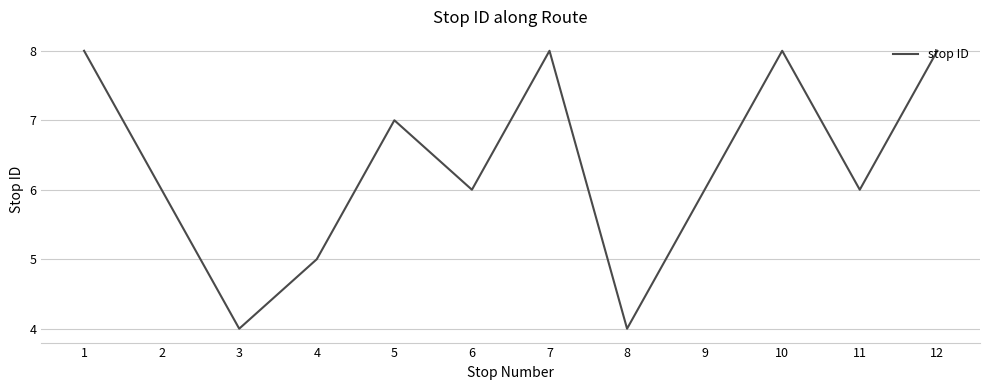

How many lines are shown in the chart?

1